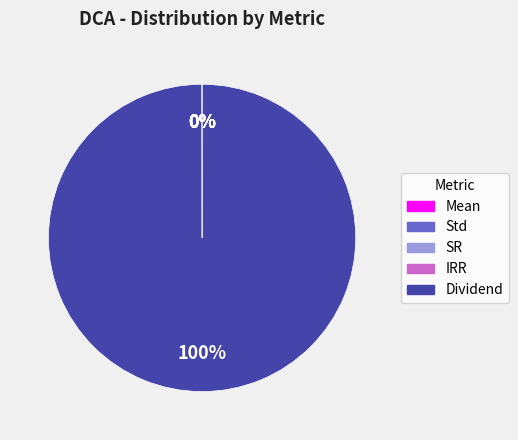

Which slice is the largest?

Dividend